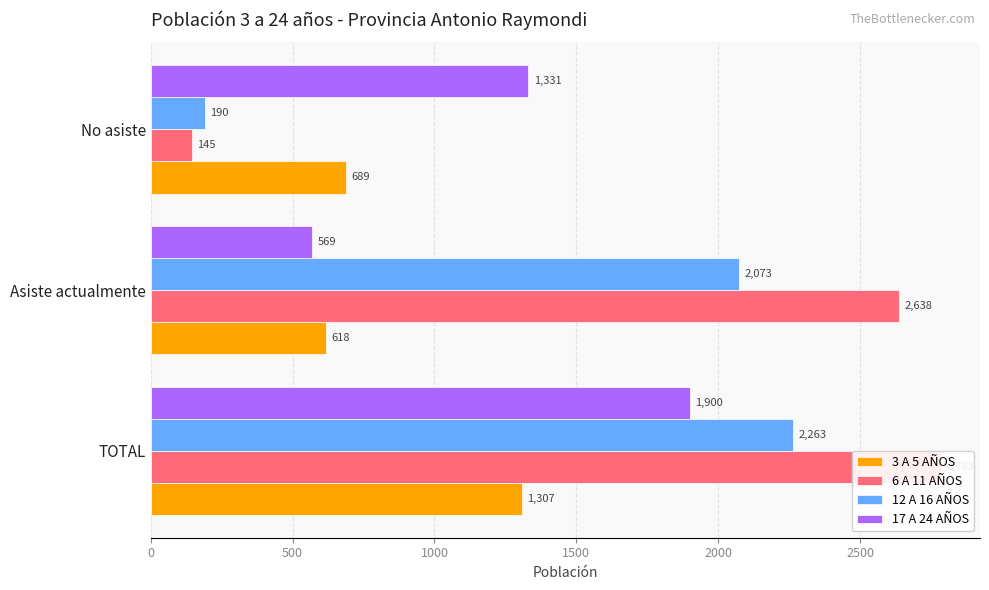

What is the greatest value displayed?

2783